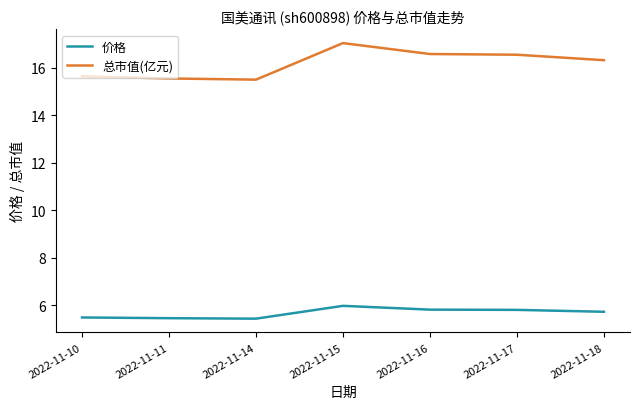

True or false: 总市值(亿元) and 价格 cross at least once.

False